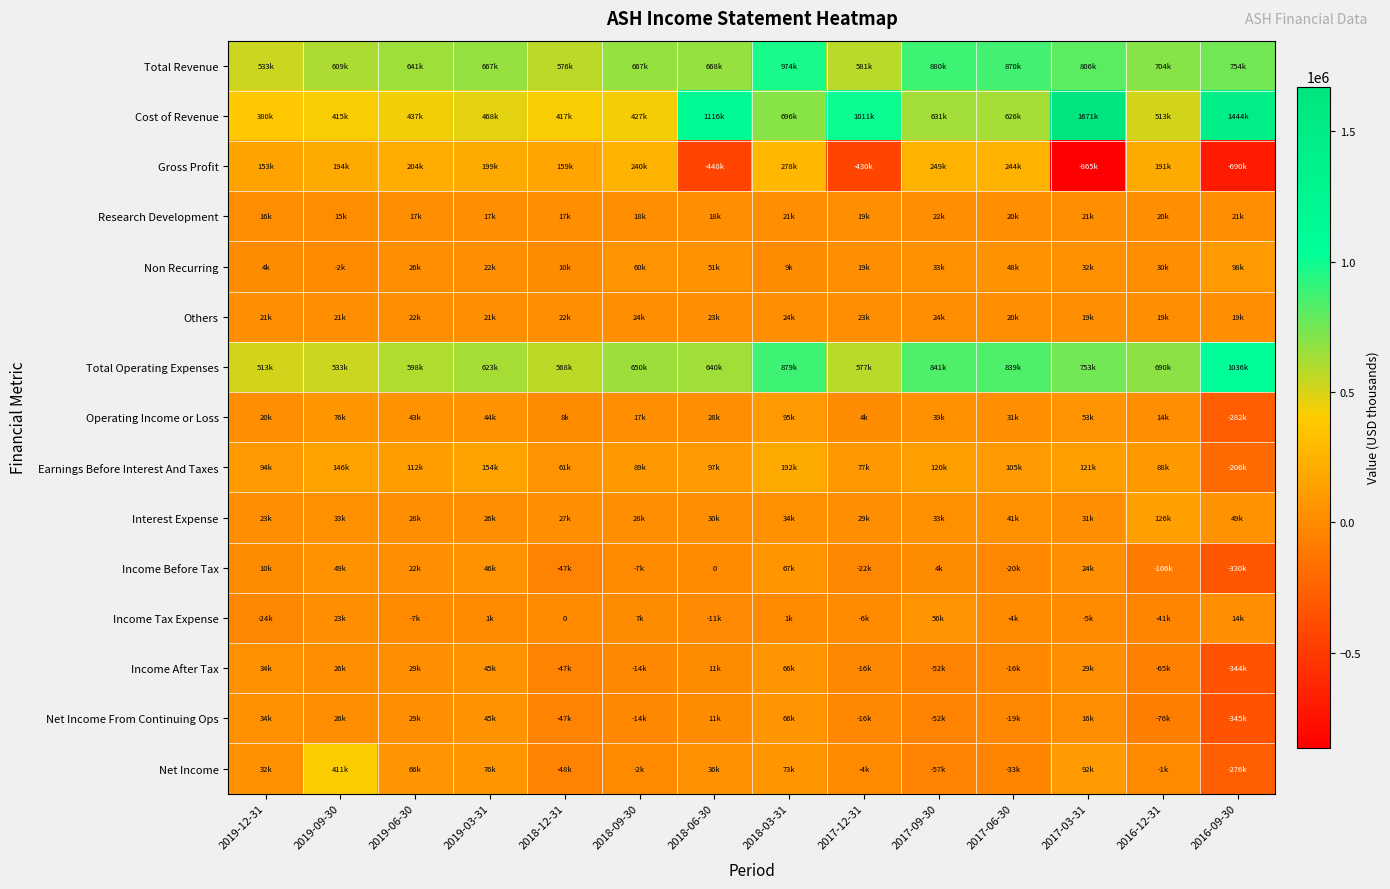

At which category is the sum across all series the highest?

2018-03-31